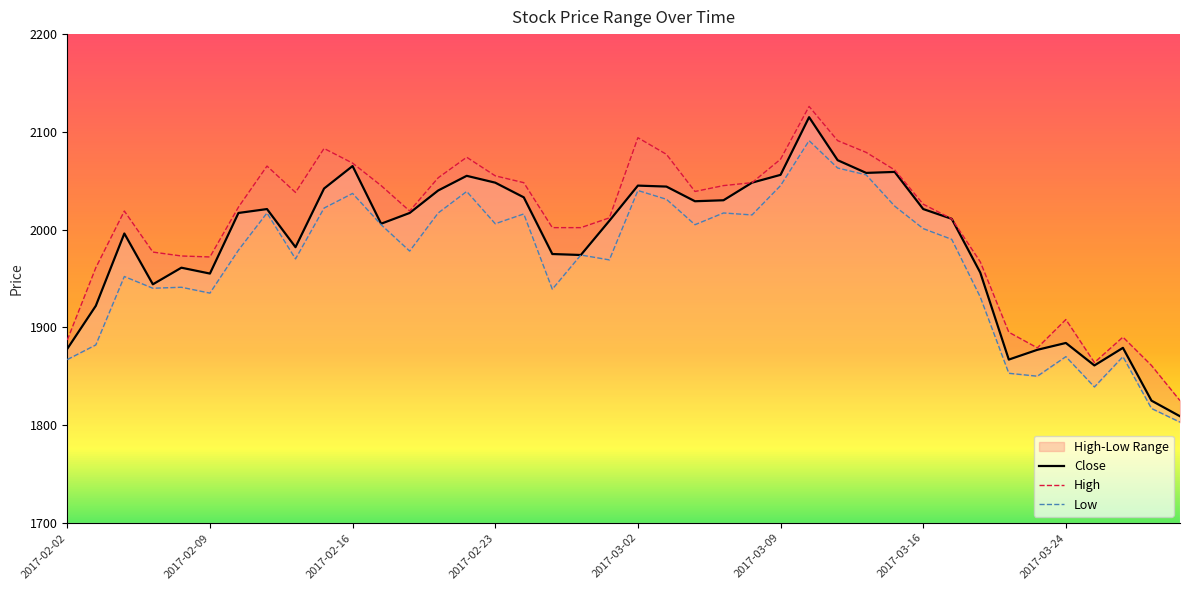

Is the value of High at 14 greater than the value of Low at 9?

Yes